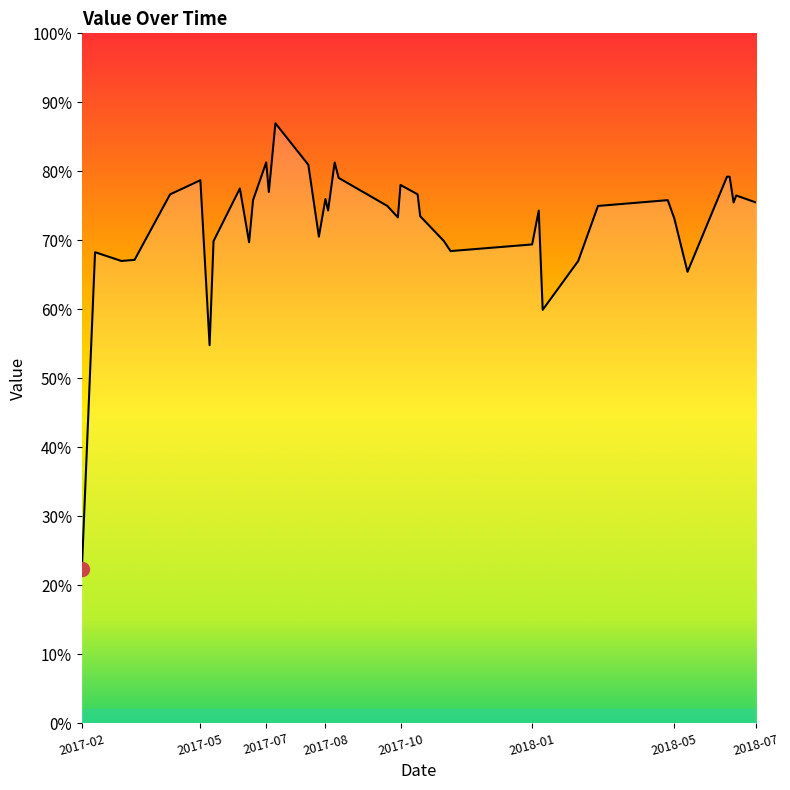

What is the difference between the maximum and minimum values?

64.6